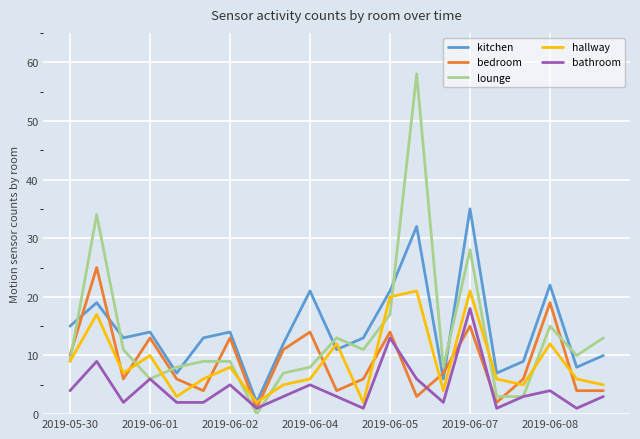

Which series has the largest range (max minus min)?

lounge